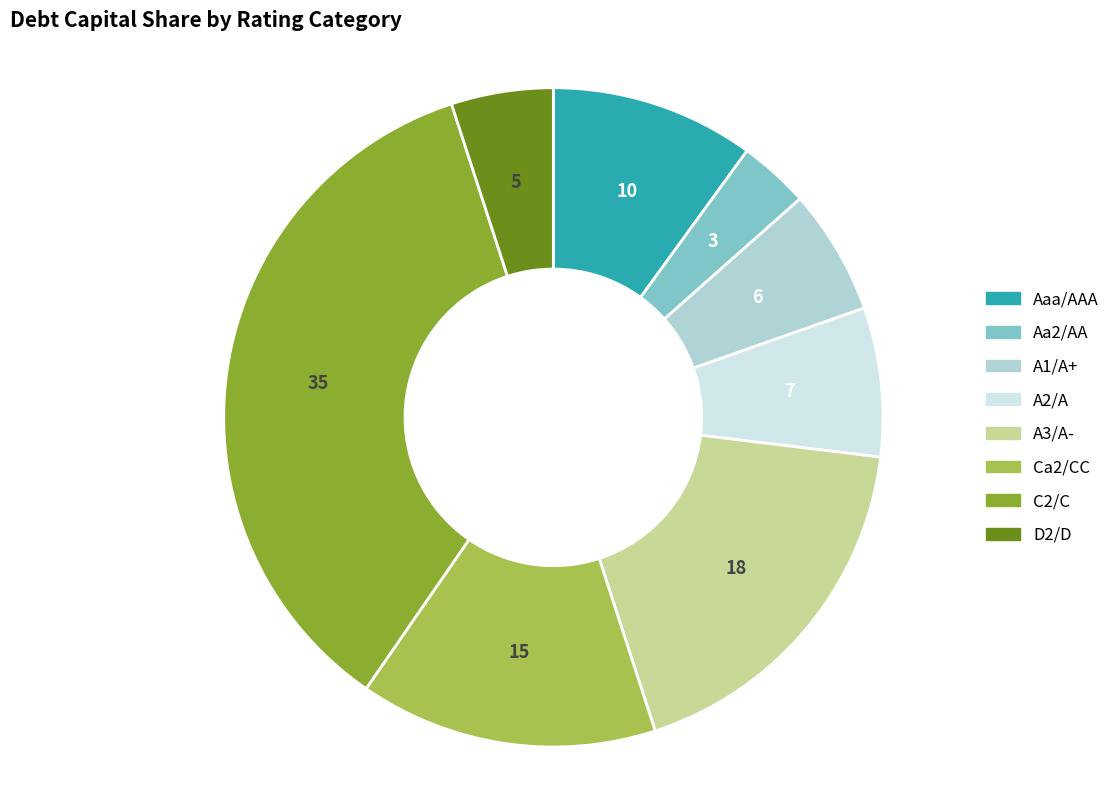

The D2/D slice represents 11% of the pie. True or false?

False